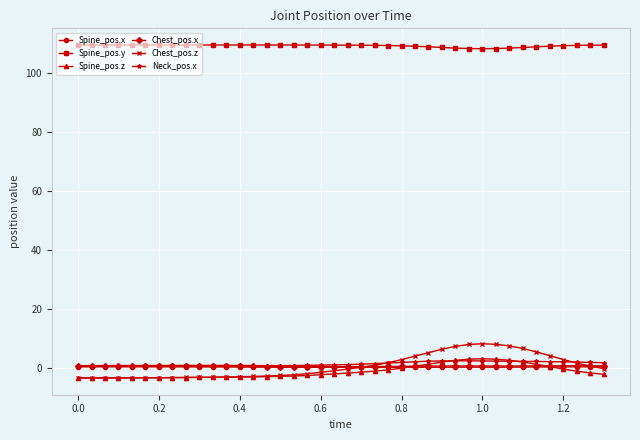

What is the value of the Chest_pos.x point at the 30th from the left?

0.8